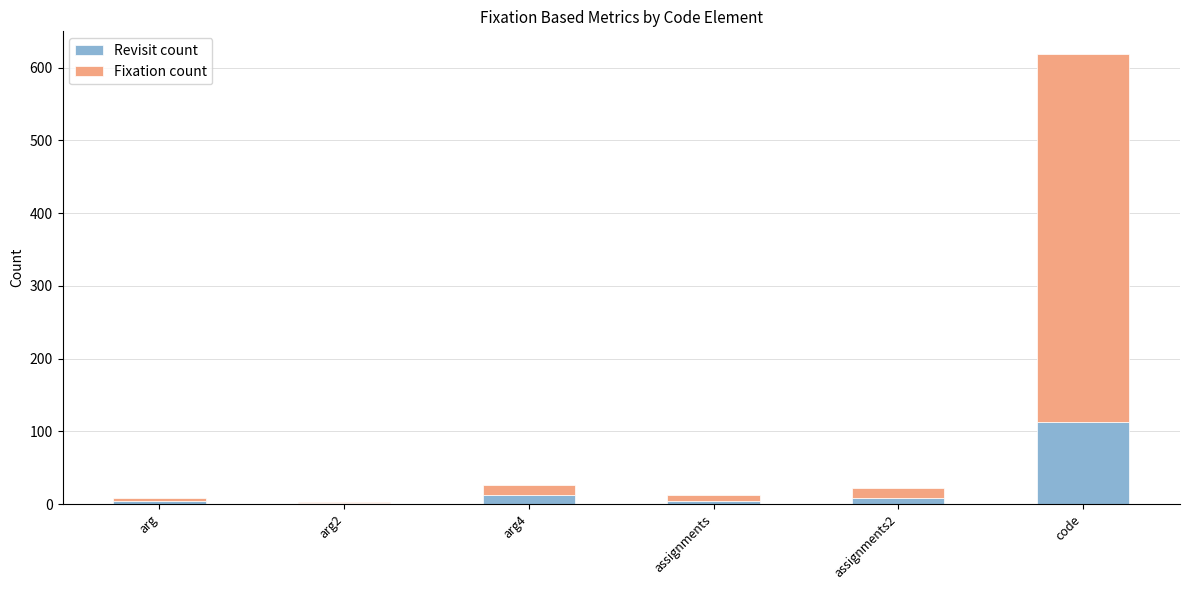

What is the maximum value for Revisit count?

113